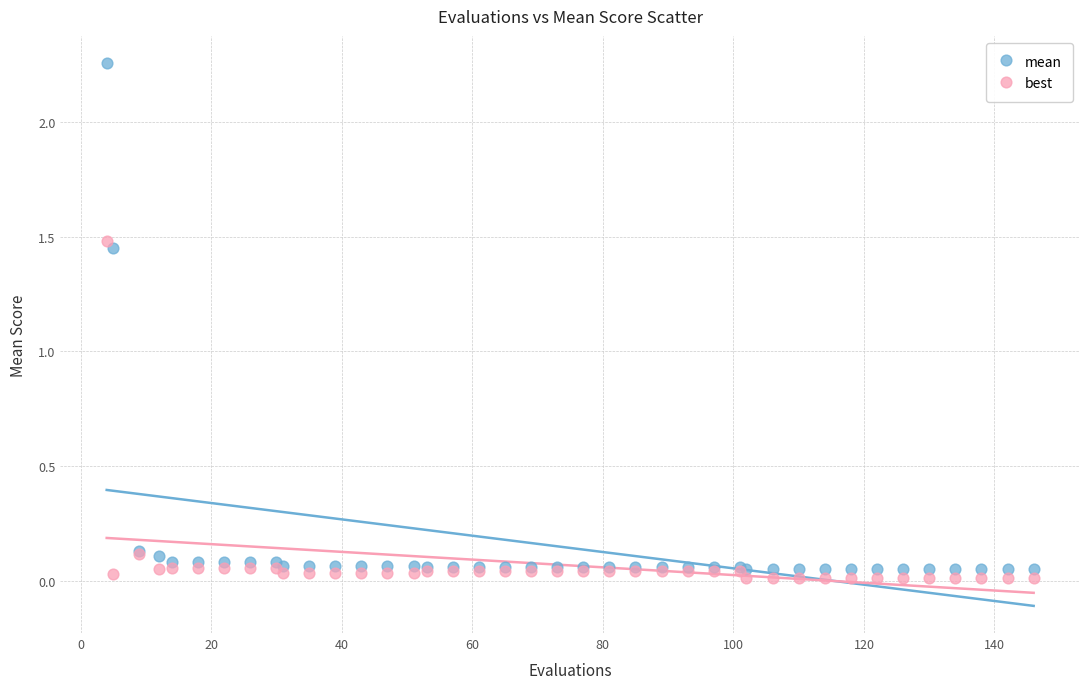

Which series has the widest spread of Y values?

mean